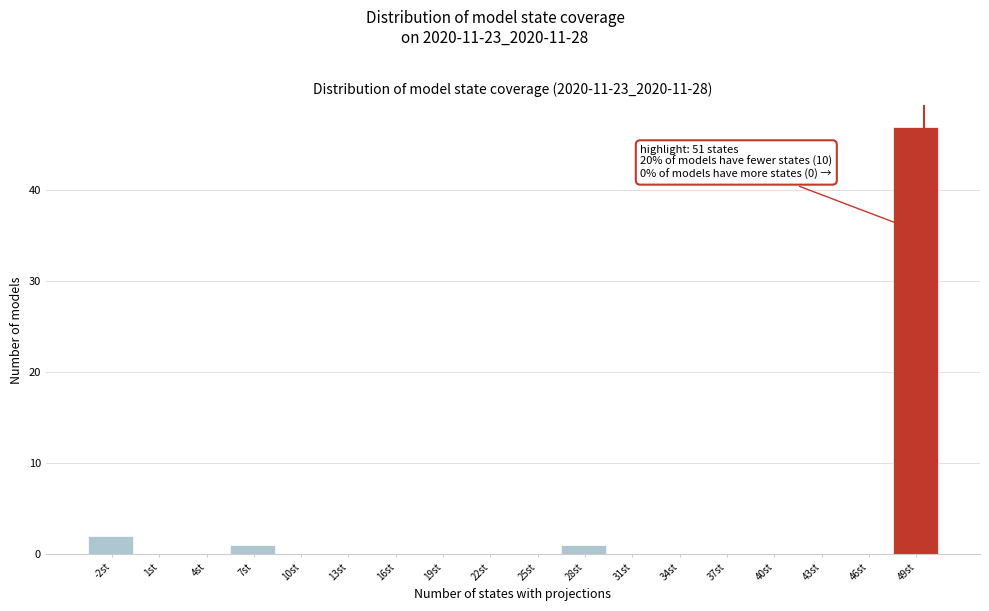

Reading left to right, what are all the values shown in this chart?

-2st=2	1st=0	4st=0	7st=1	10st=0	13st=0	16st=0	19st=0	22st=0	25st=0	28st=1	31st=0	34st=0	37st=0	40st=0	43st=0	46st=0	49st=47